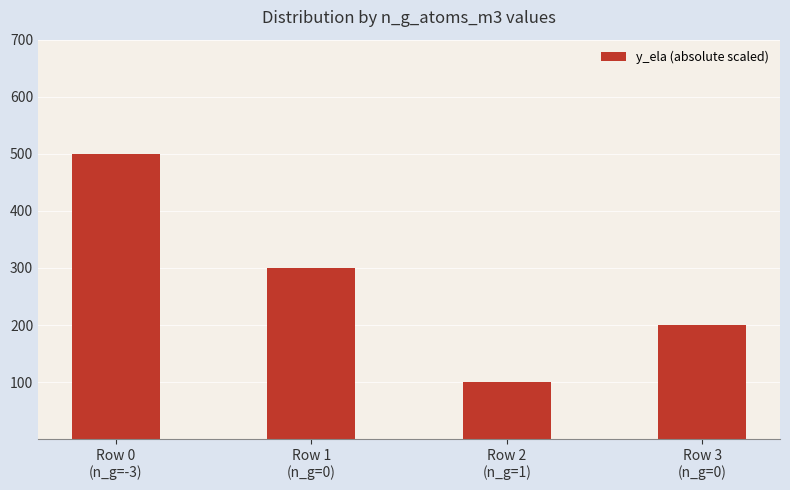

What is the label of the 4th bar from the right?

Row 0
(n_g=-3)